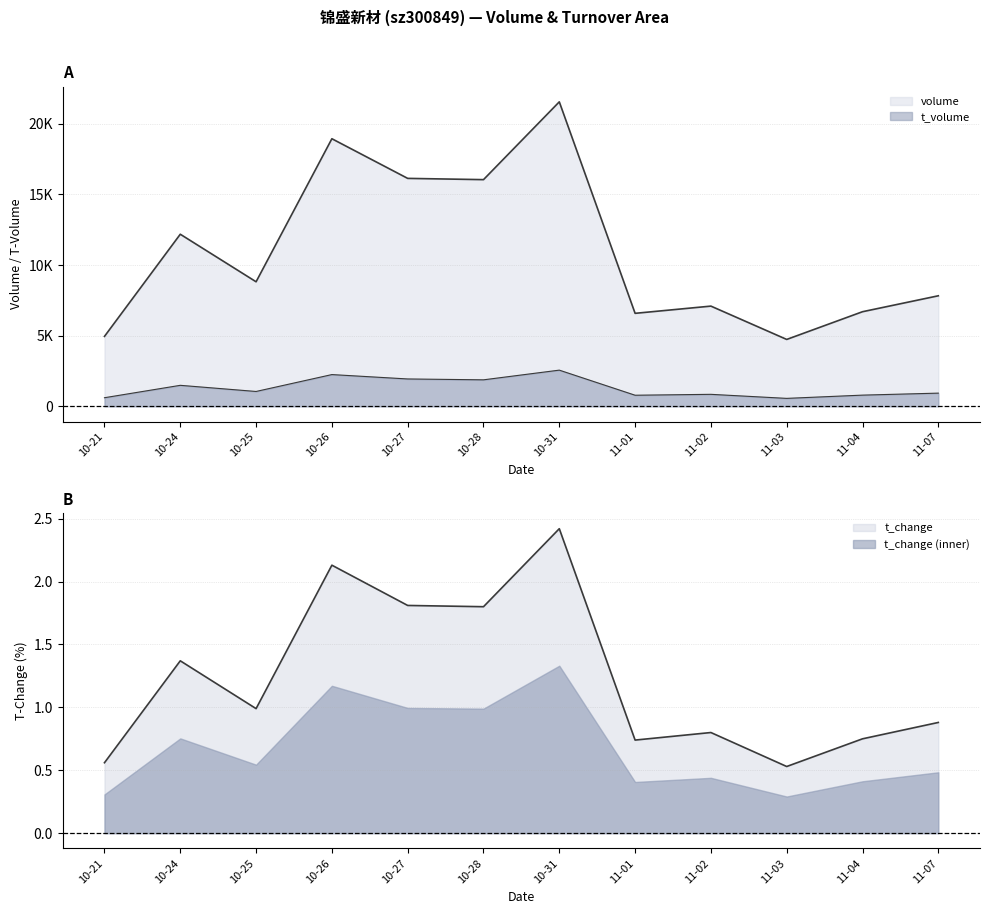

The value of t_change at 10-28 is 1.8. True or false?

True